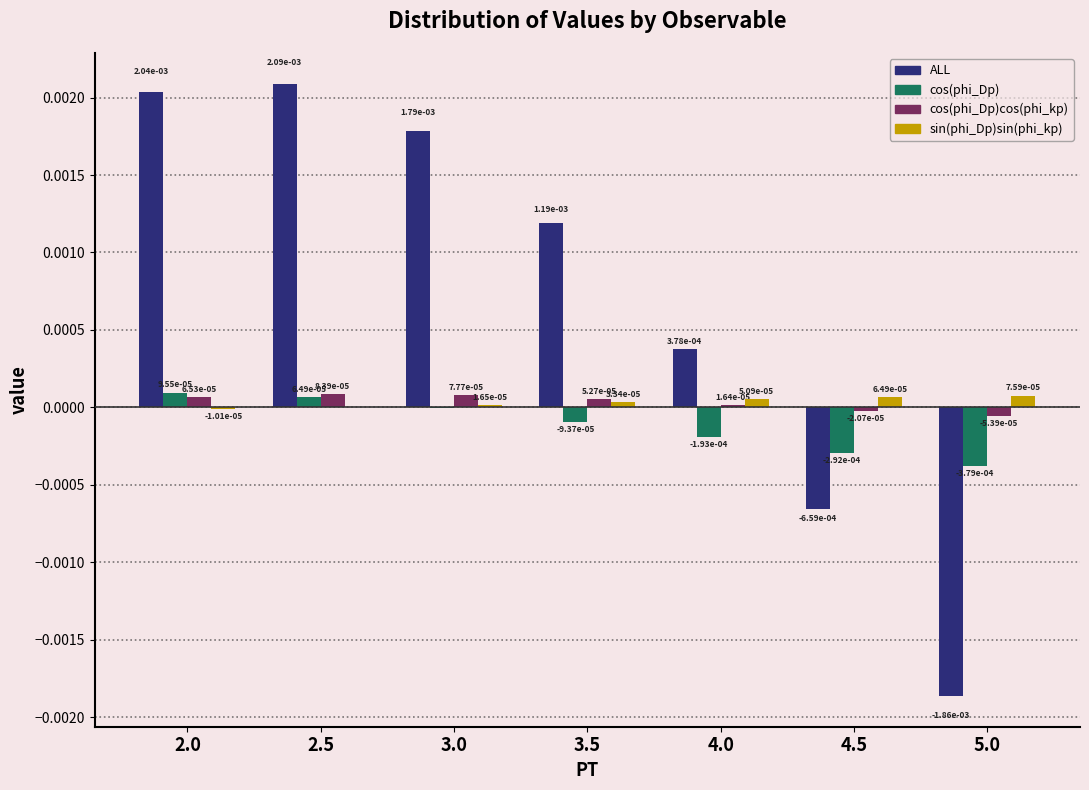

At which category is the sum across all series the highest?

2.5